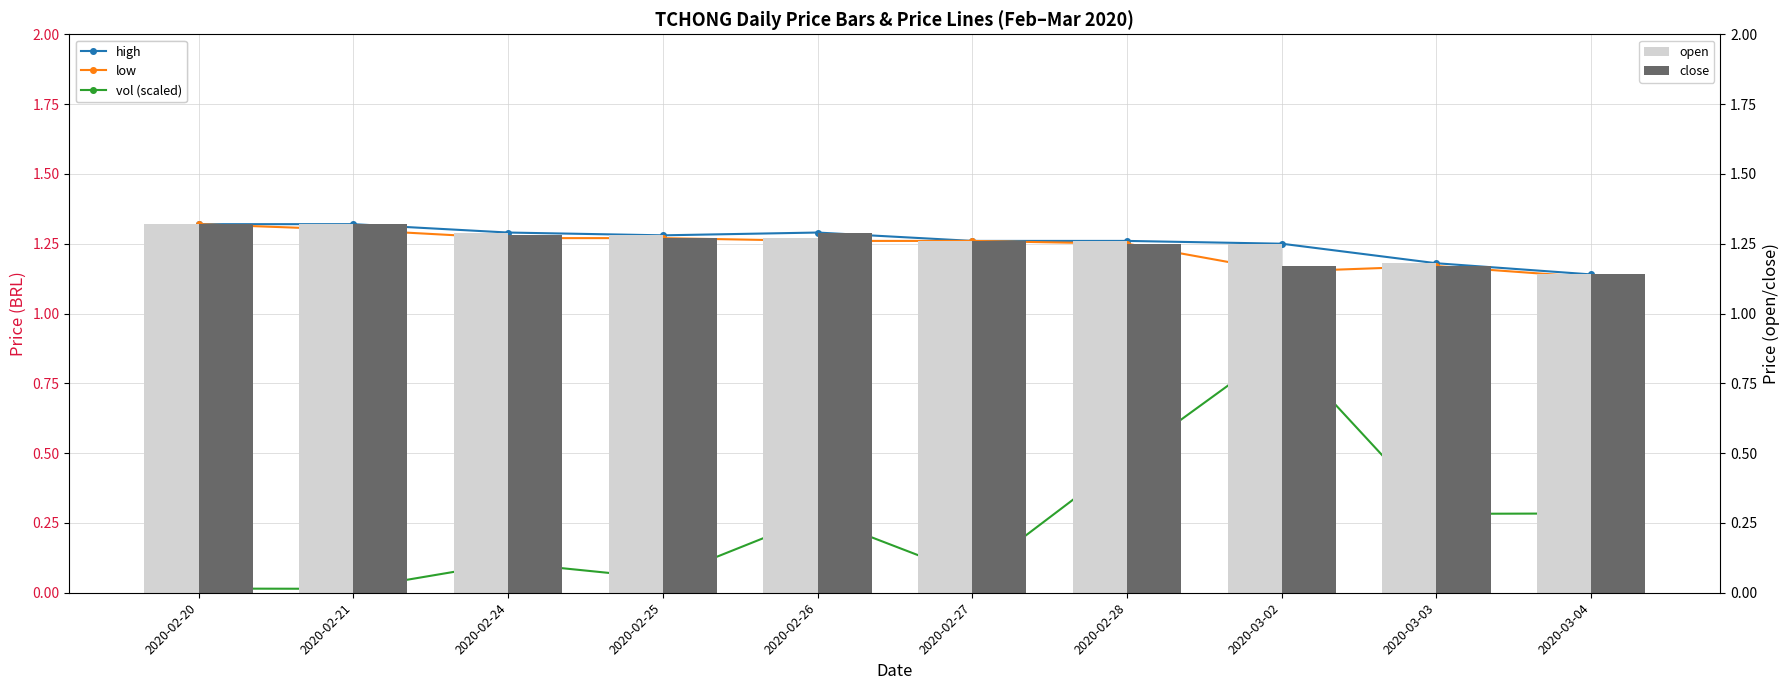

What is the total value across all series at 2020-02-25?

5.2